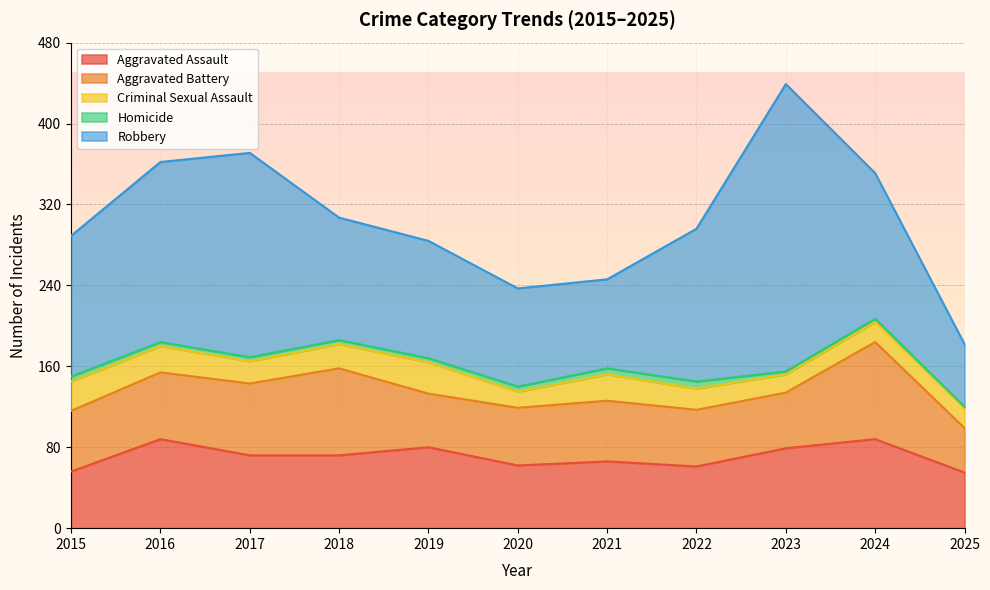

True or false: Aggravated Assault and Criminal Sexual Assault intersect in this chart.

False